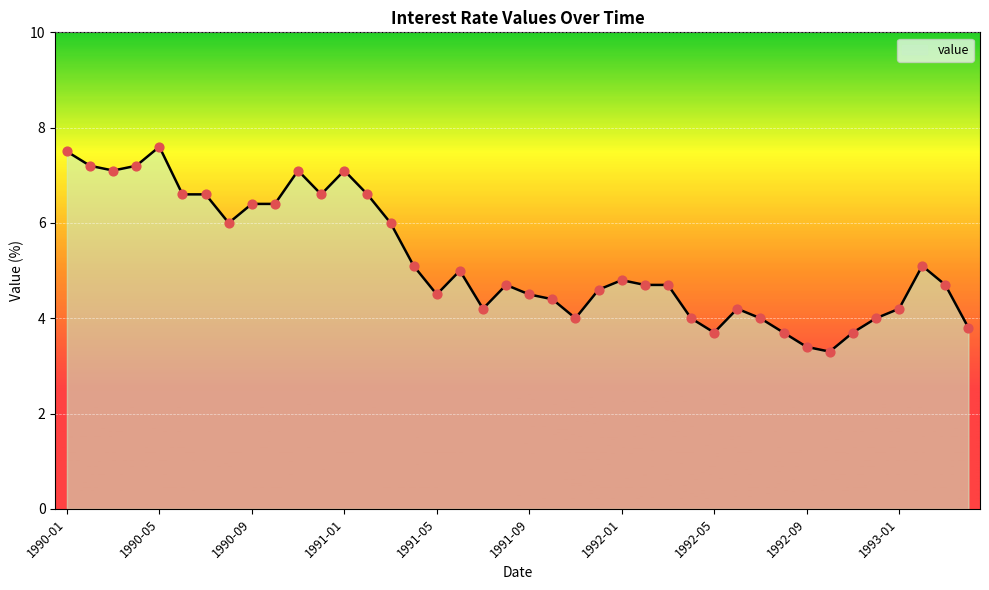

What is the difference between the maximum and minimum values?

4.3